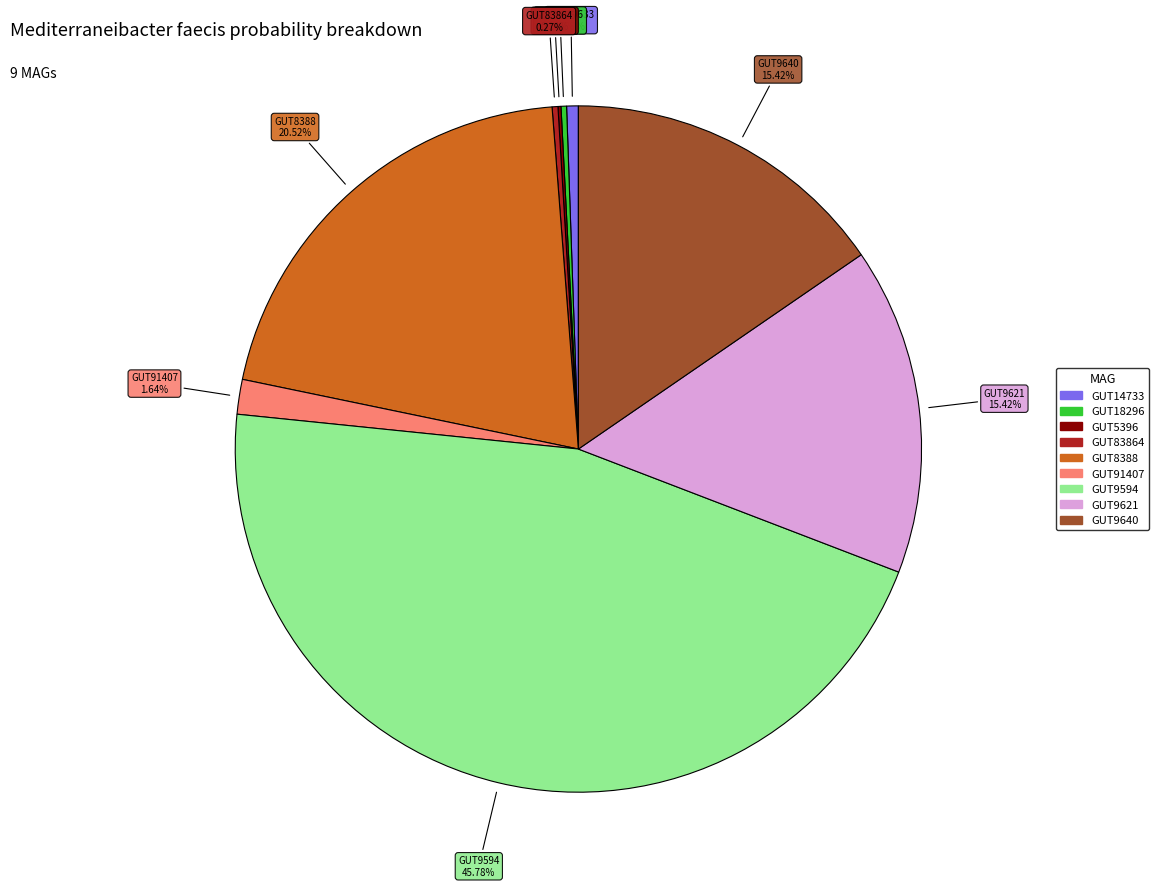

Is there a majority slice in this chart?

No